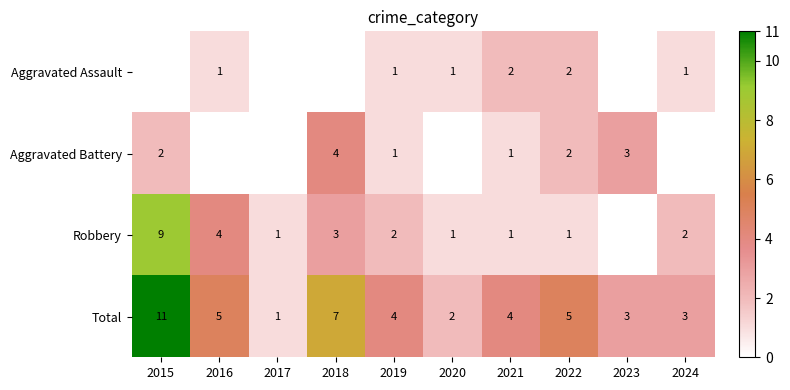

What is the difference between the second highest and minimum values in the Total series?

6